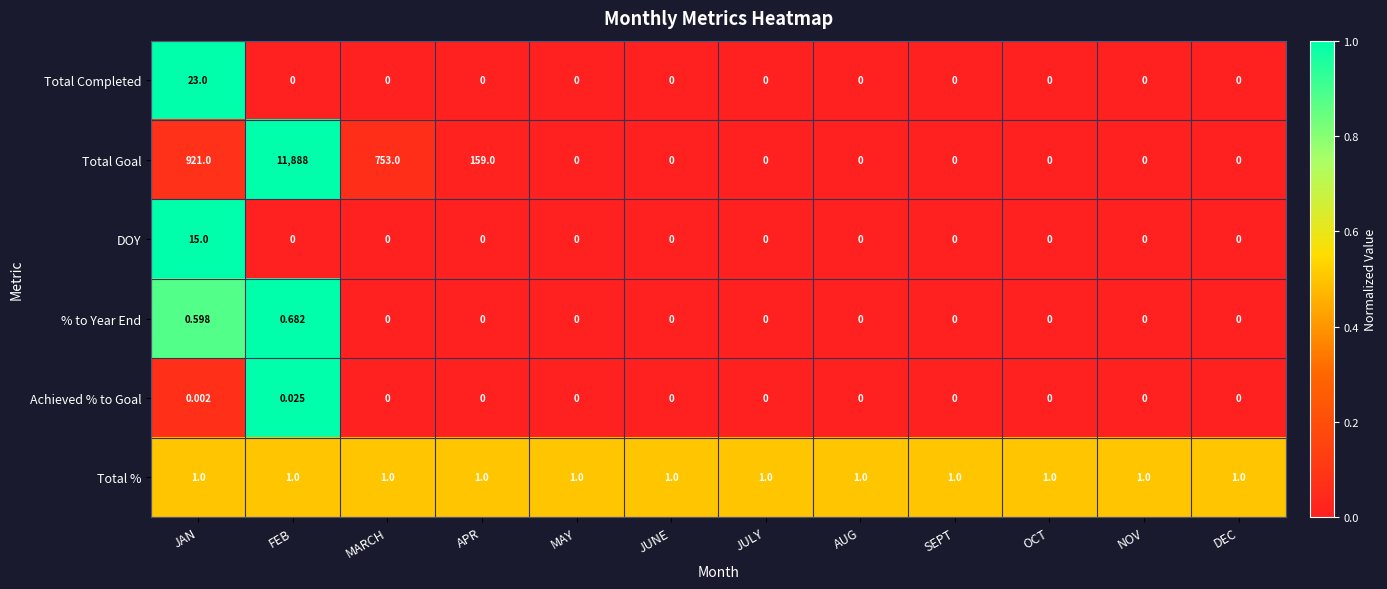

Which series has the widest spread of values?

Total Goal